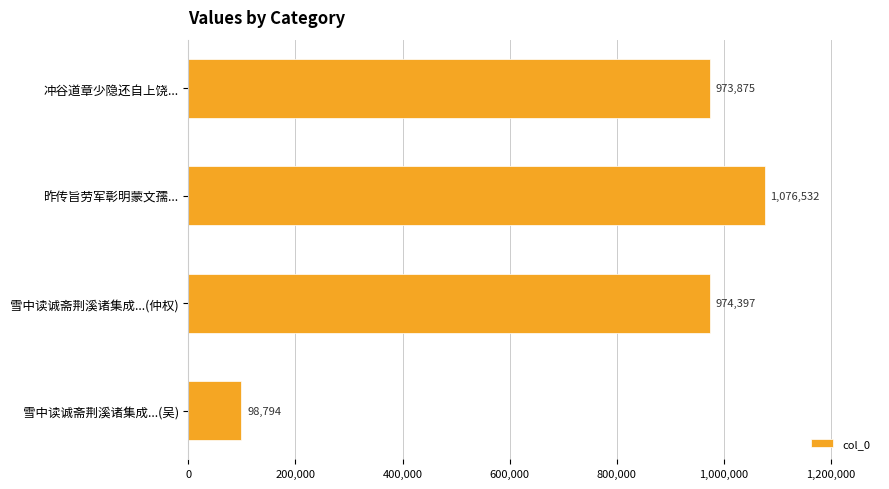

The value at 雪中读诚斋荆溪诸集成...(仲权) is 974397. True or false?

True